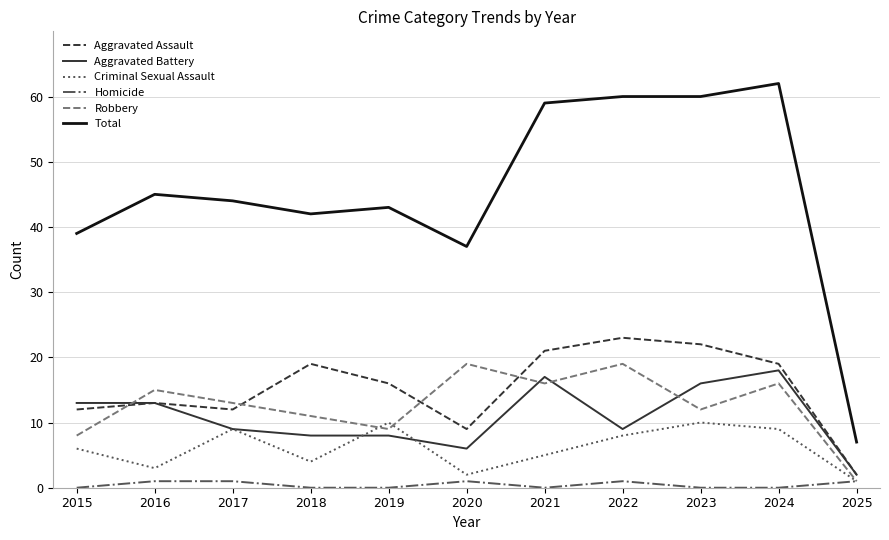

True or false: Aggravated Battery has a value of 14 at 2019.

False